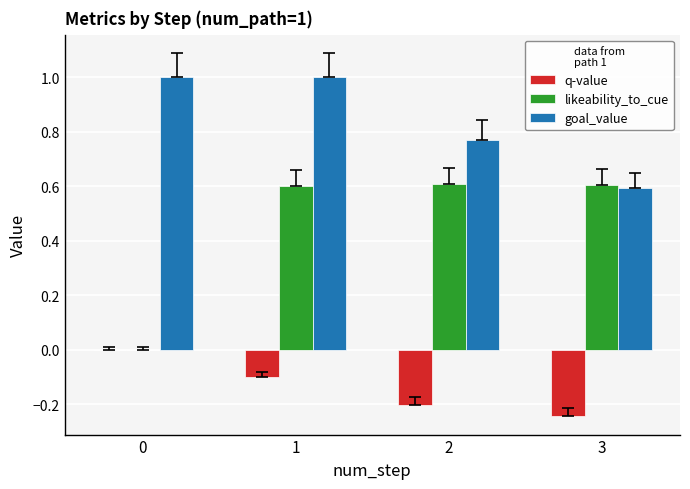

How many likeability_to_cue values are between 0 and 1?

4